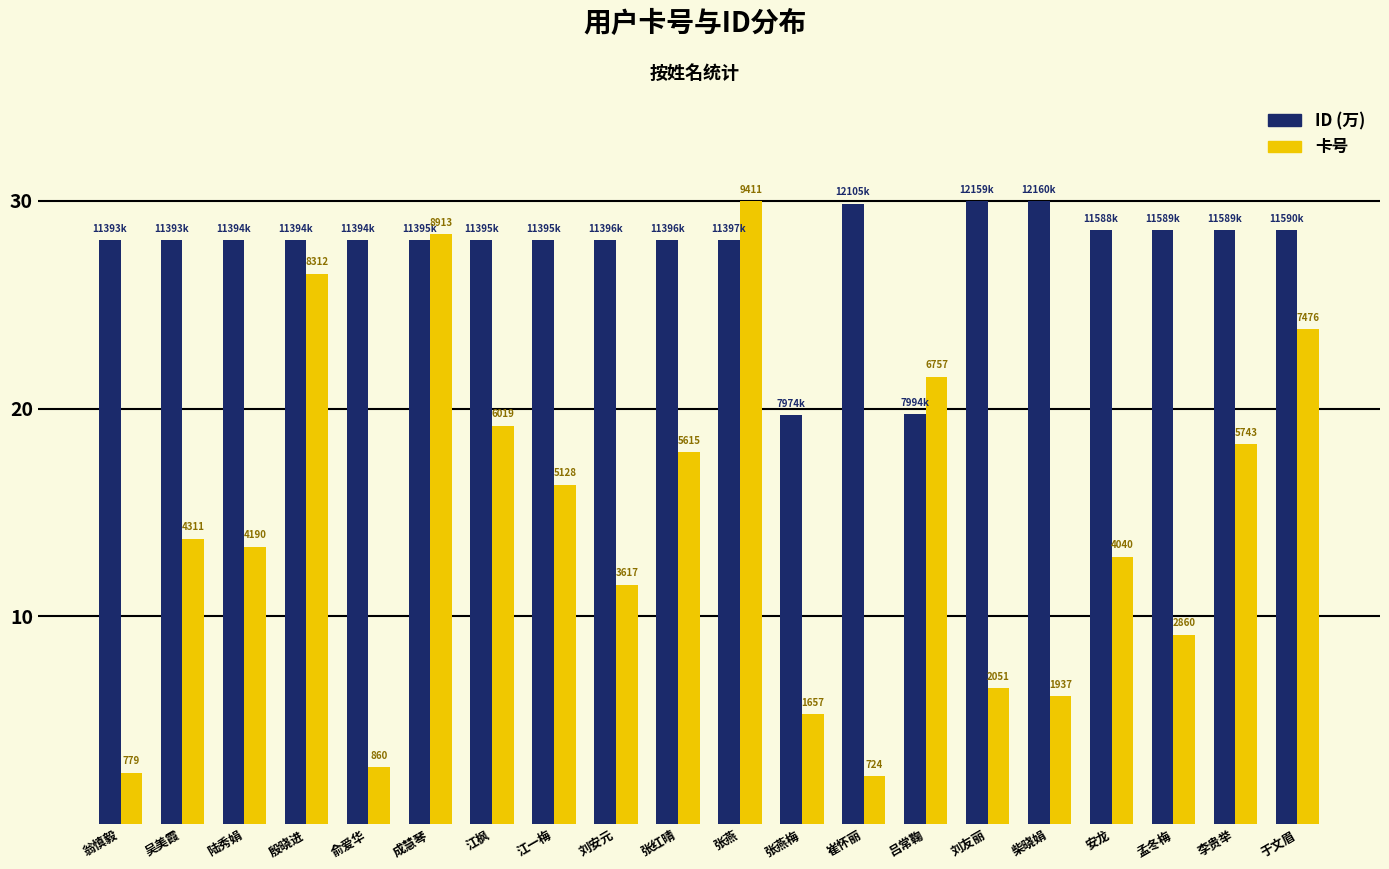

How many bars are there in total?

40